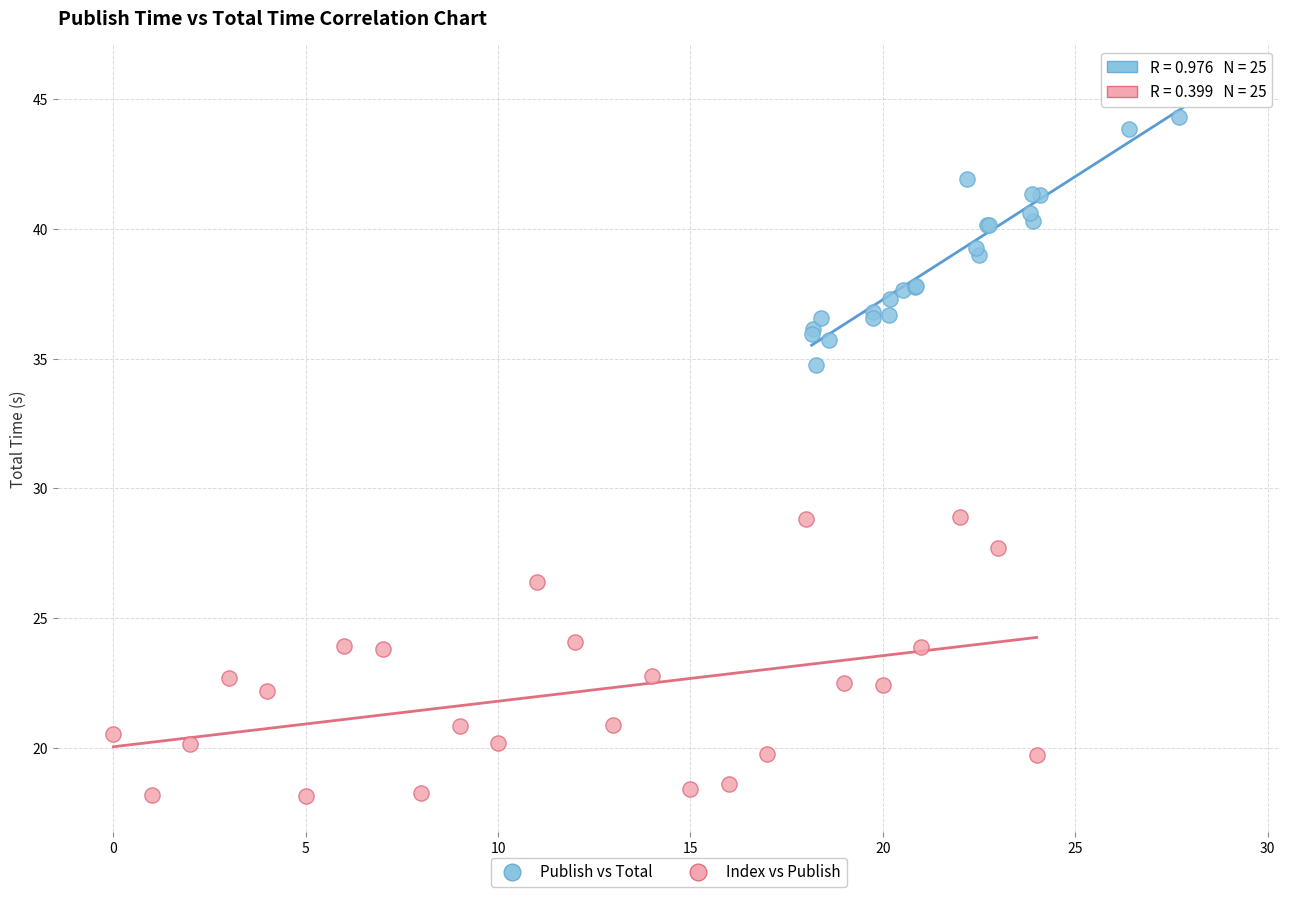

Which series reaches the minimum Y coordinate?

Index vs Publish